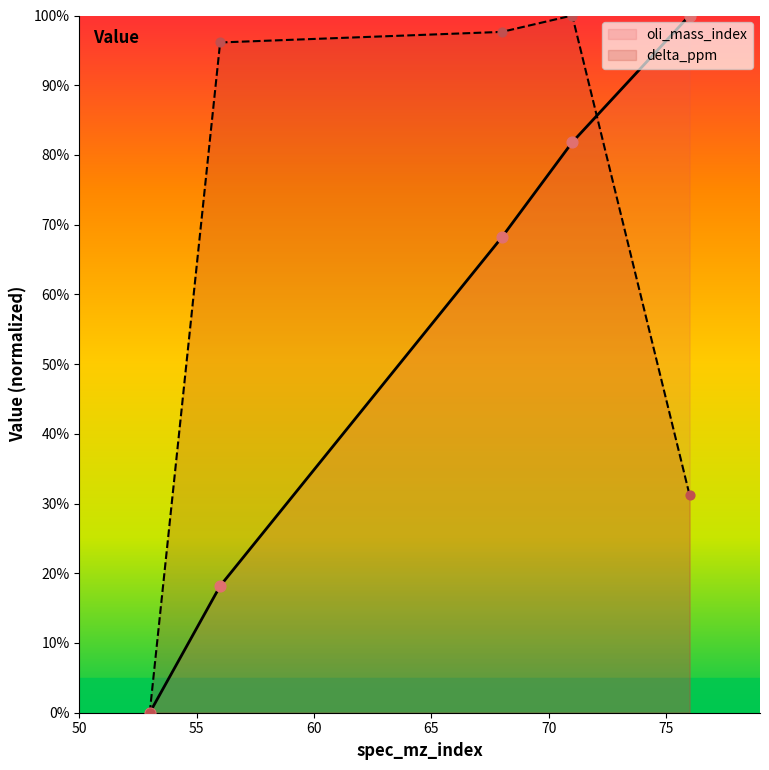

Which series contains the lowest Y value?

oli_mass_index